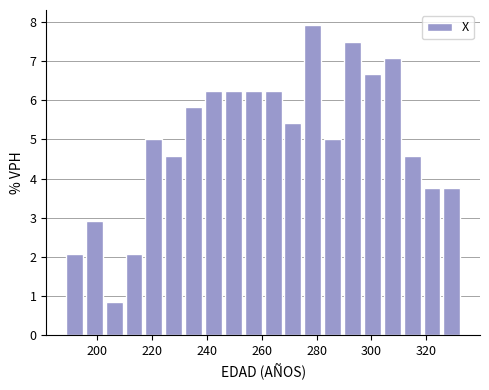

Around what value on the x-axis is the tallest bar? Give the approximate position of its centre, as read against the axis.

278